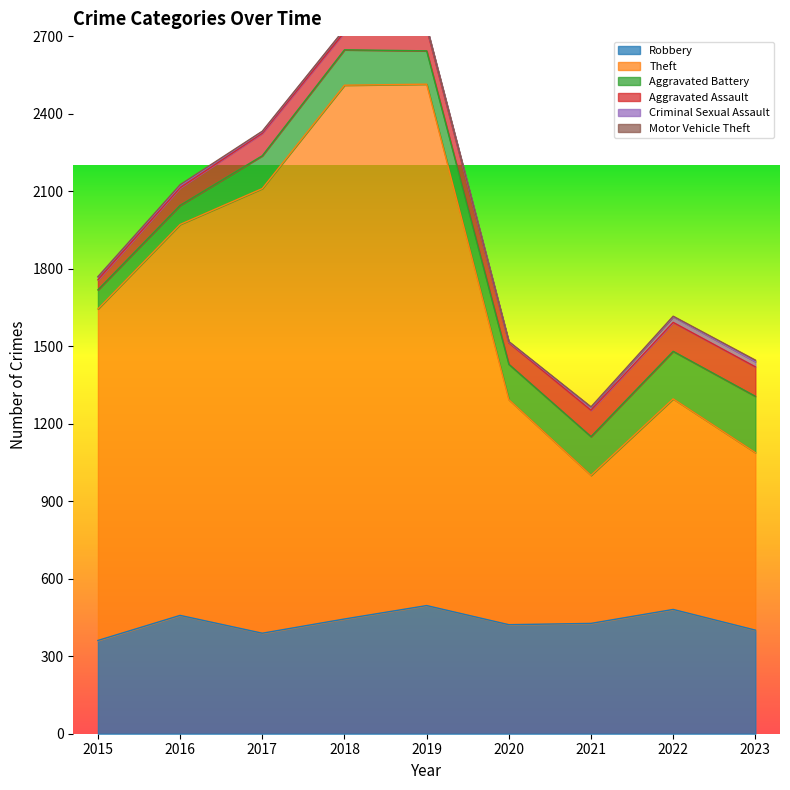

True or false: Aggravated Assault has more than 0 interior local peaks.

True